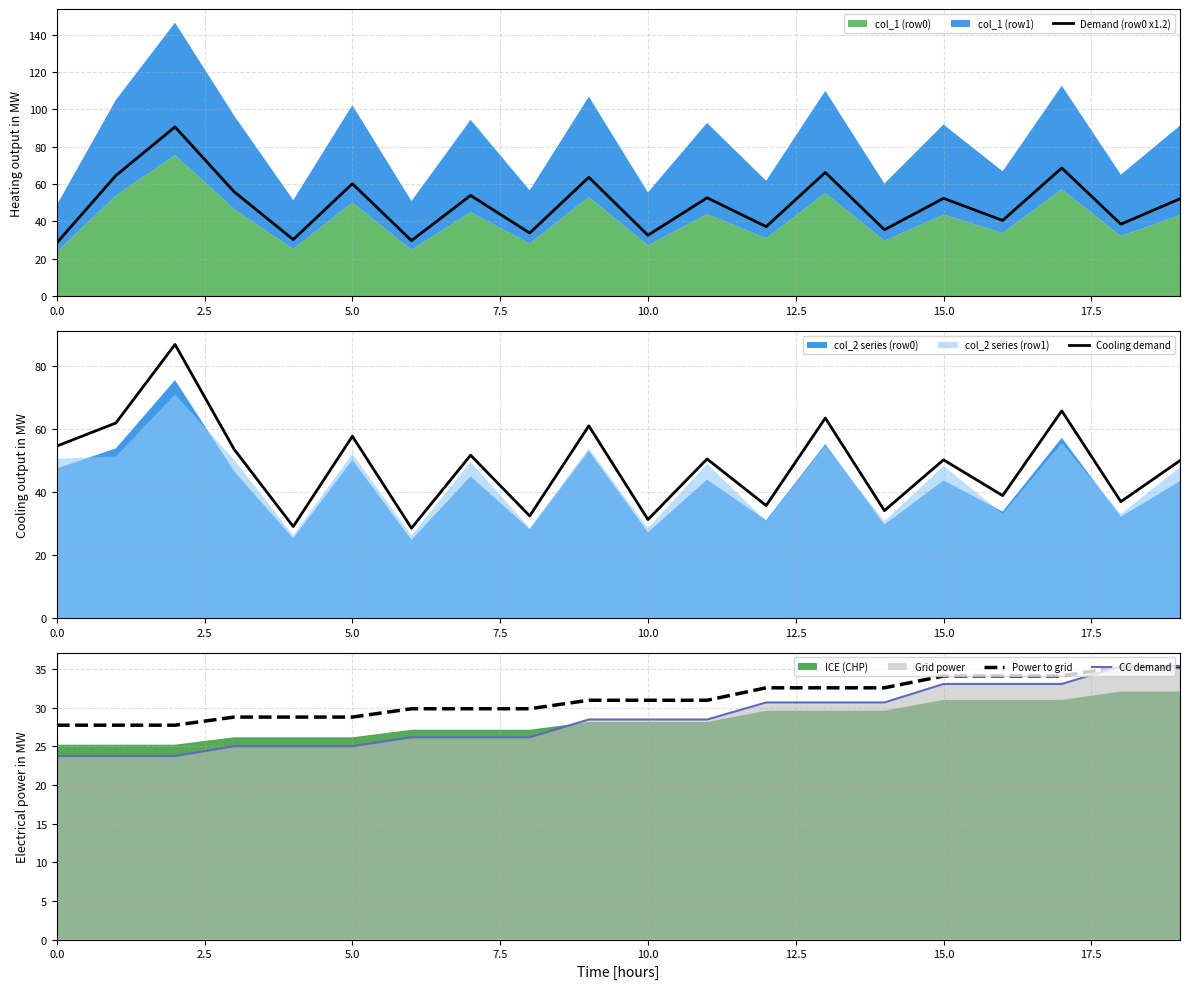

What is the label of the 5th point from the right?

15